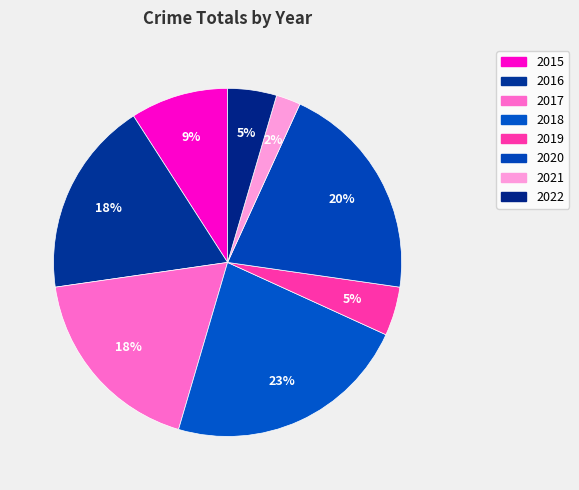

To the nearest percent, what is the combined percentage of 2018 and 2021?

25%